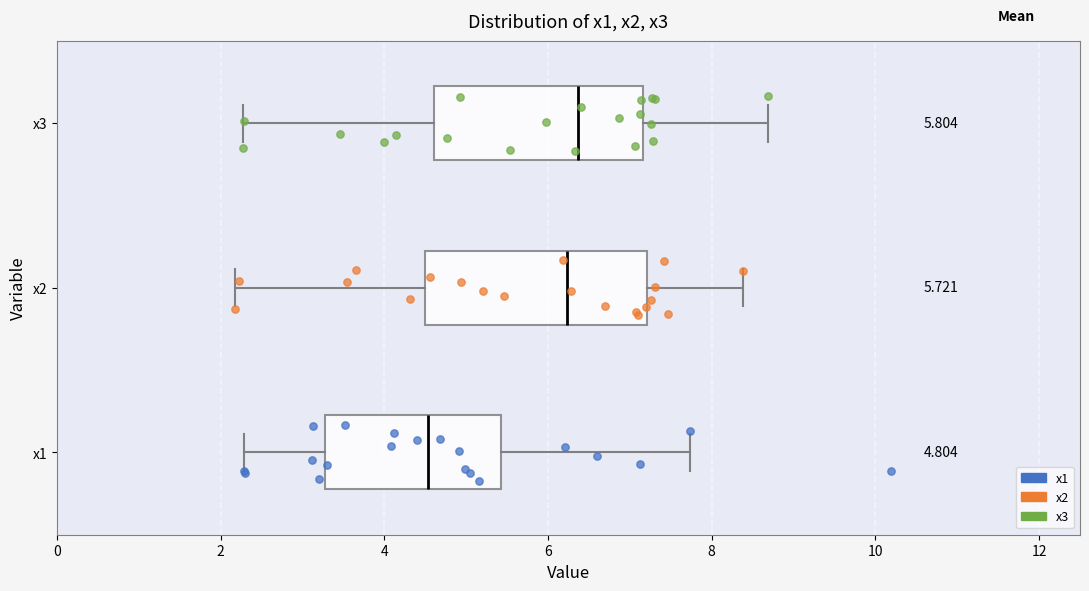

Which box's median line is the furthest to the left?

x1